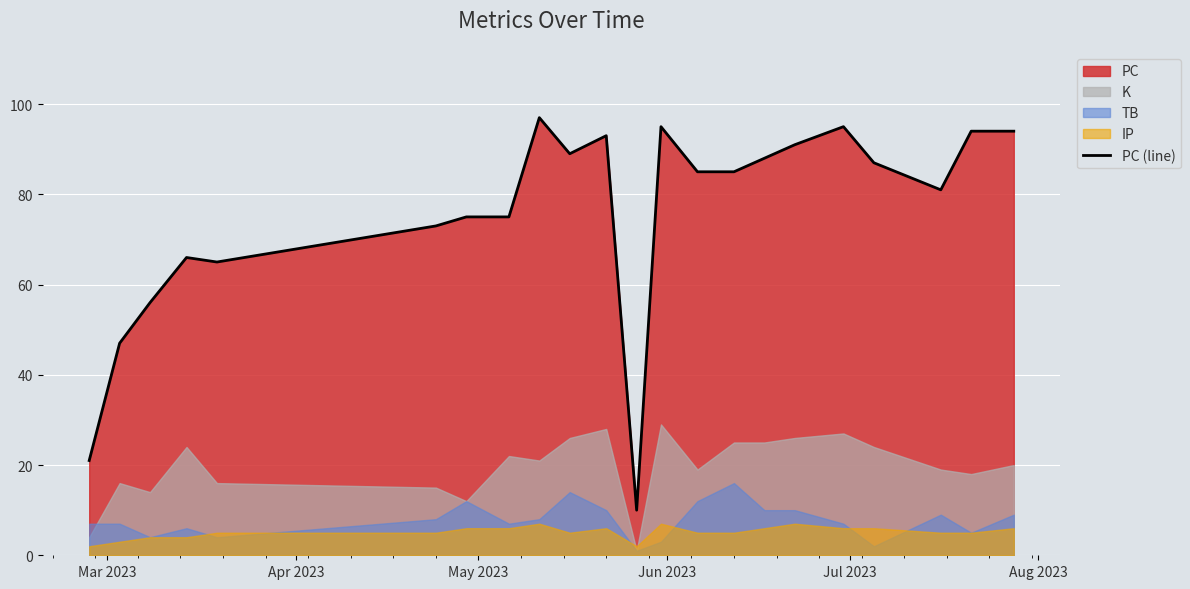

What is the maximum value for PC (line)?

97